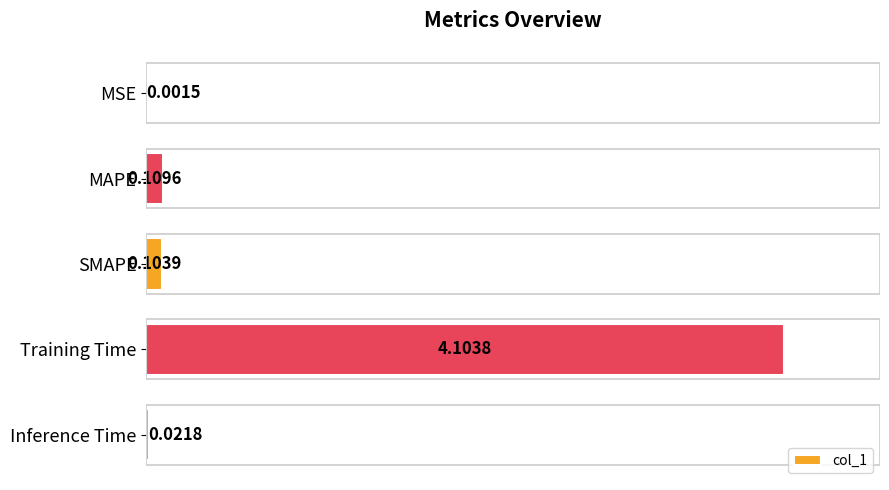

At which category does the chart reach its peak across all series?

Training Time